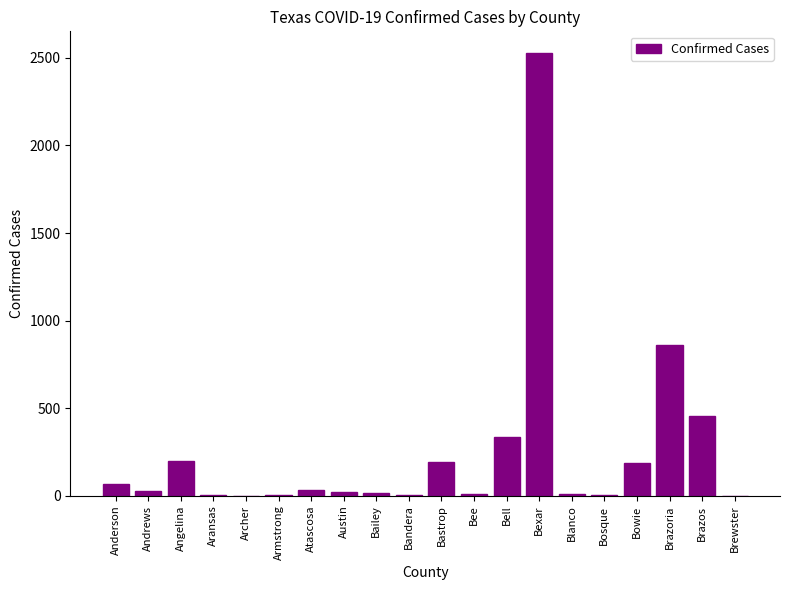

What is the greatest value displayed?

2525